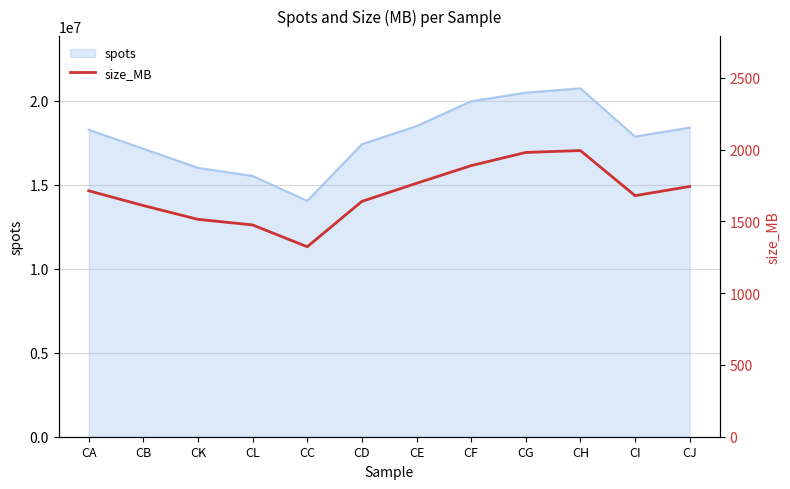

Is it true that spots equals 15993415 at CK?

True